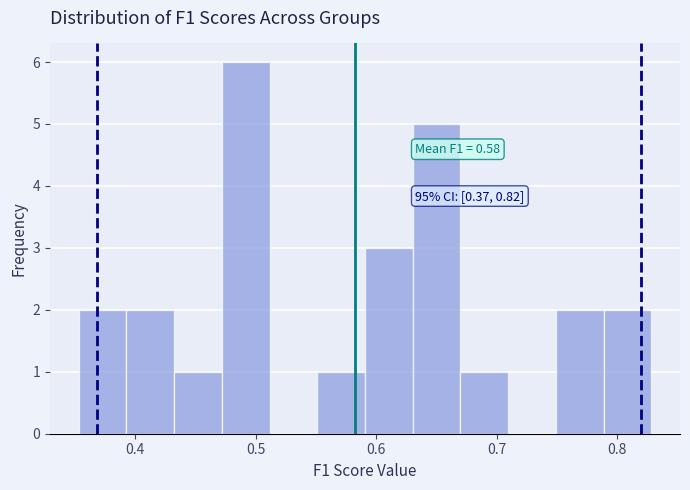

Read against the x-axis, roughly where is the centre of the tallest bar?

0.49